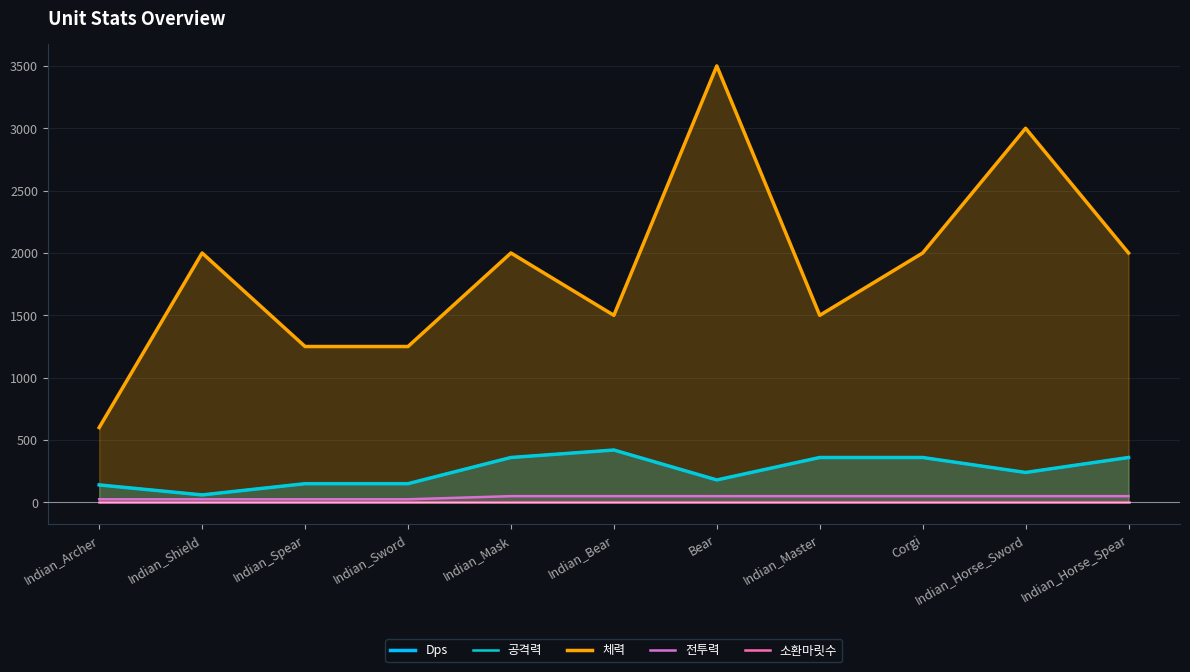

What is the difference between the second highest and second lowest values in the Dps series?

220